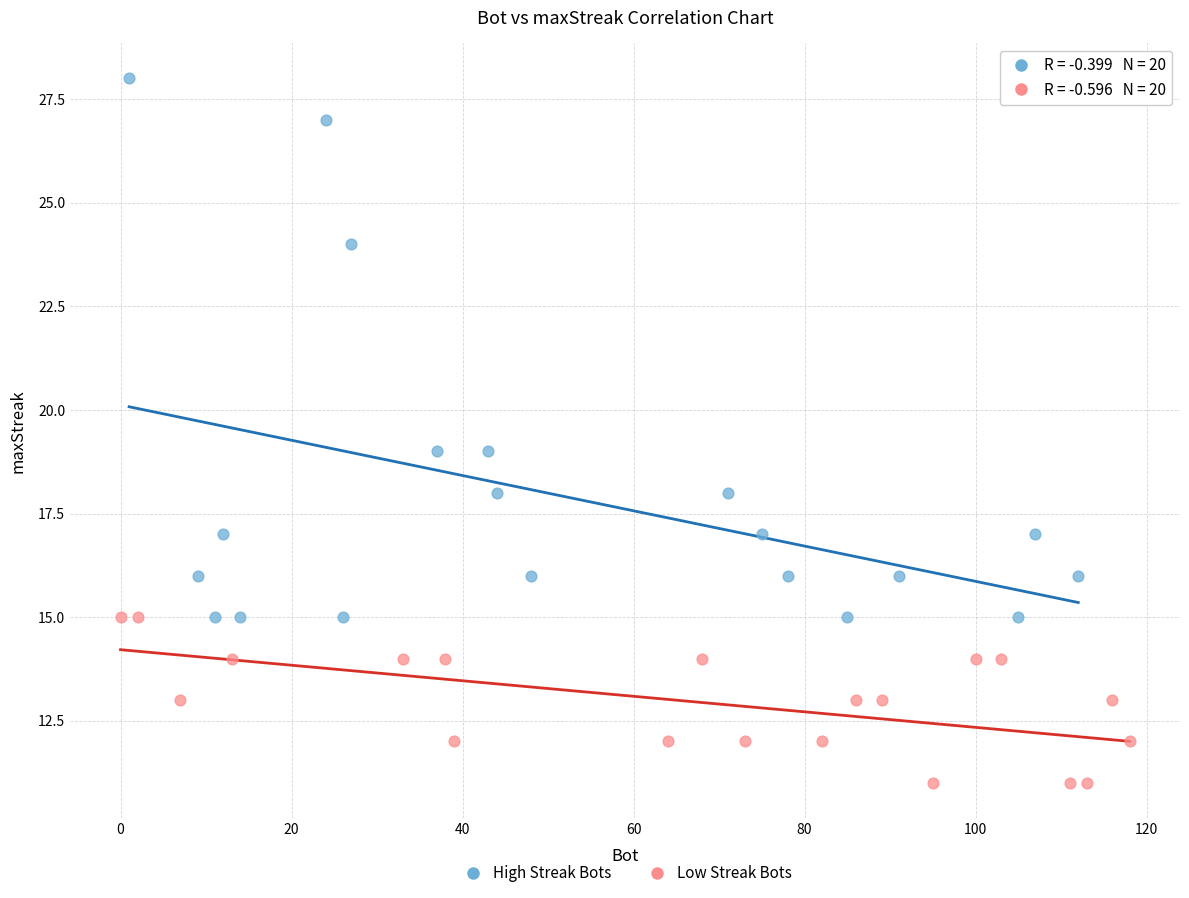

Which series has the largest Y range (max minus min)?

High Streak Bots